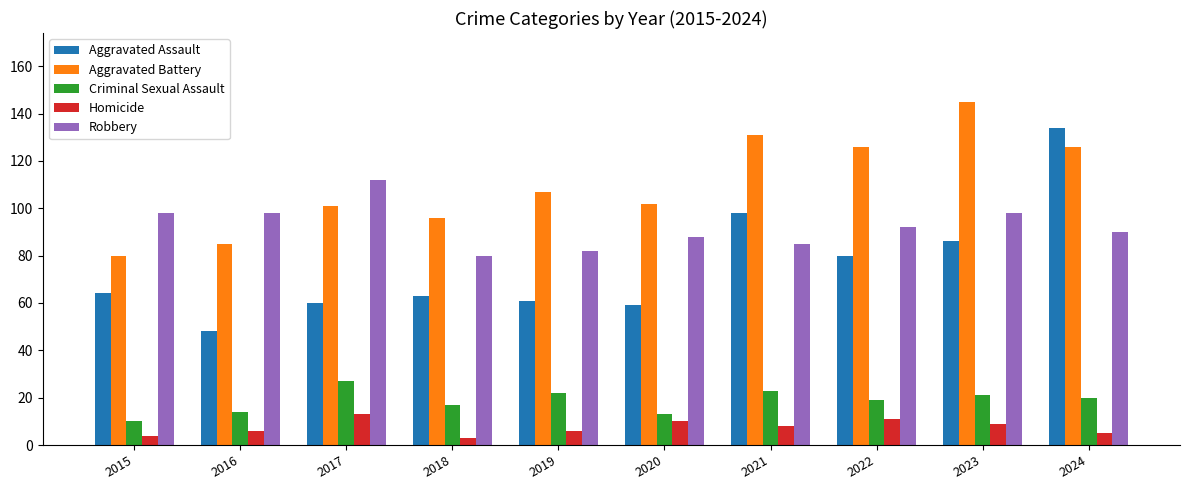

How many categories are shown in the chart?

10